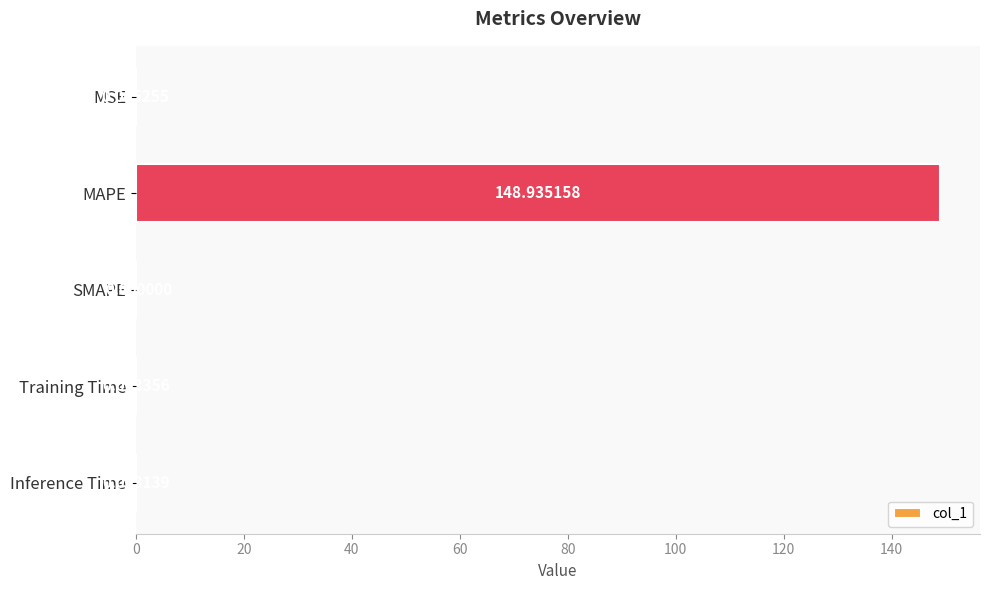

Which category has the highest value across all series?

MAPE